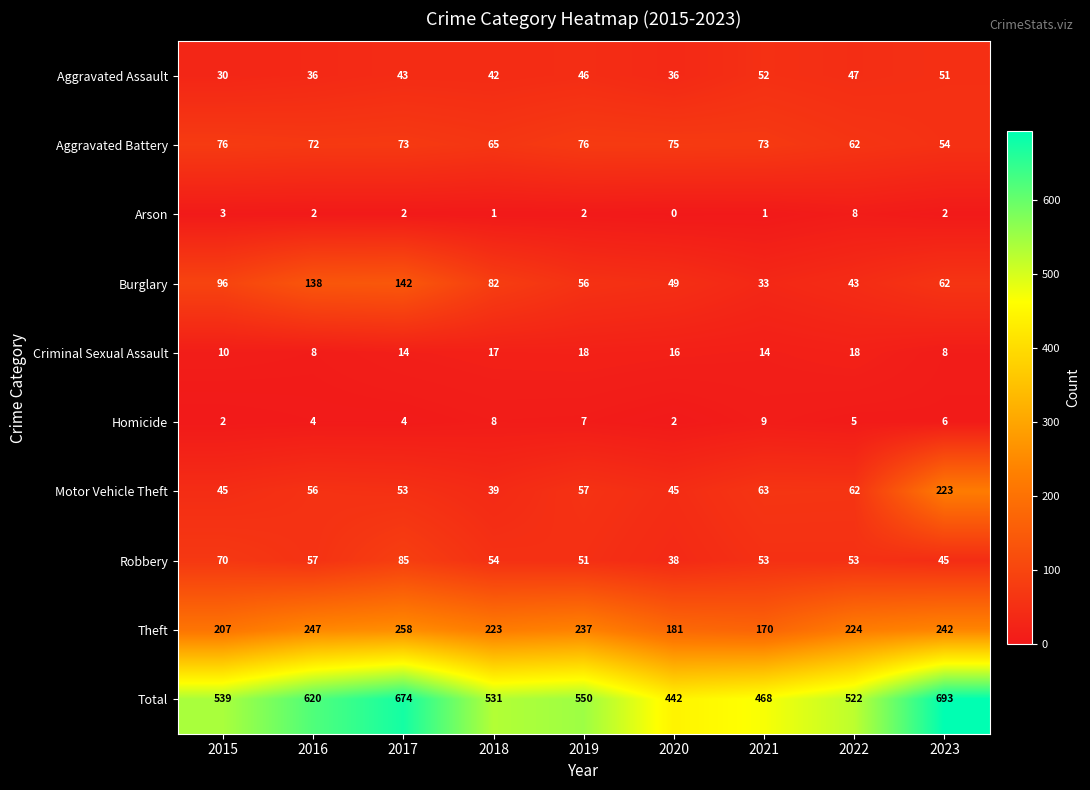

At which category does the chart reach its minimum across all series?

2020